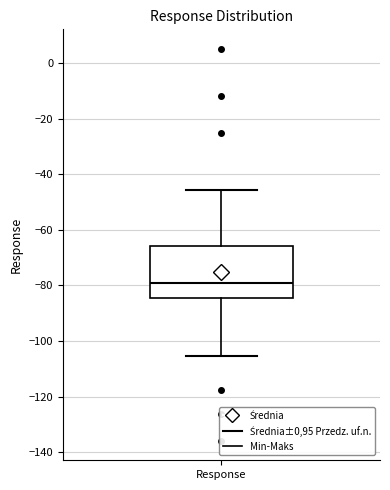

Where is the upper edge of the box for Response on the y-axis? The values are not printed on the chart, so give them approximately, as read against the axis.

-66